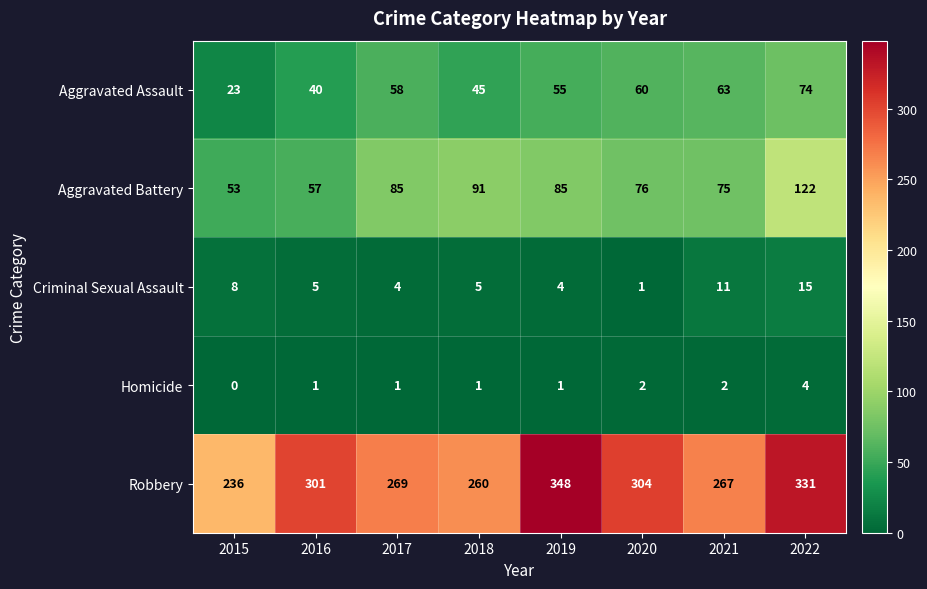

What is the sum of the Criminal Sexual Assault values at 2021 and 2015?

19